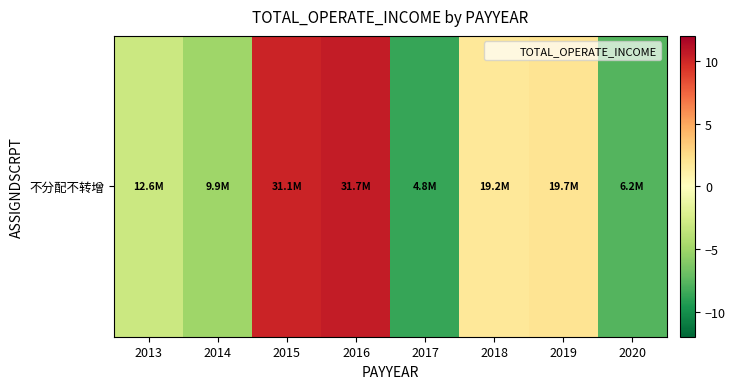

How many data points are less than 1?

4